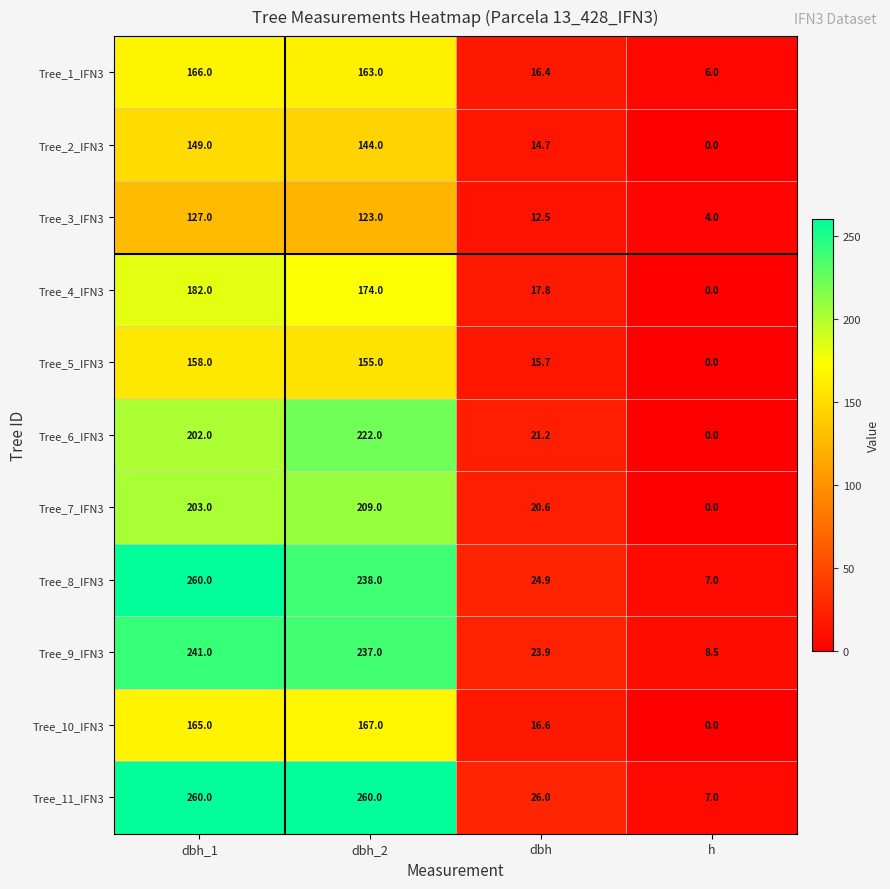

What is the average value of the Tree_6_IFN3 series?

111.3